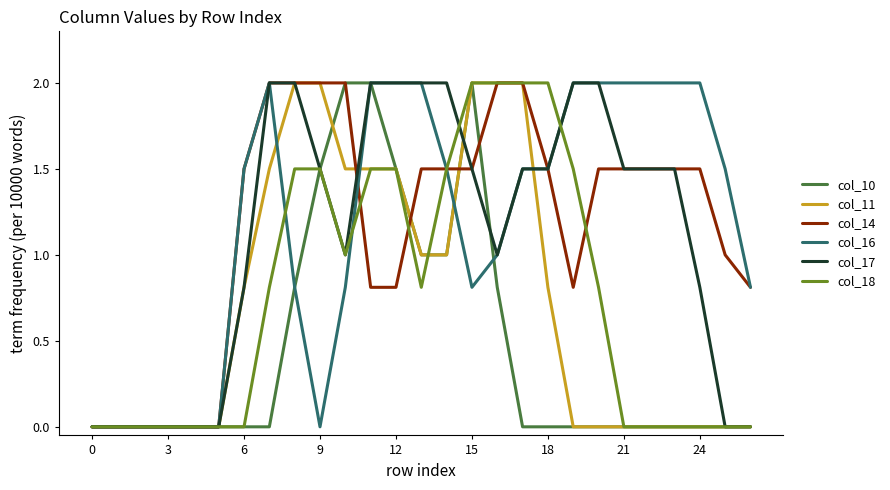

Reading right to left, extract all data points from this chart.

col_10: 0.0	0.0	0.0	0.0	0.0	0.0	0.0	0.0	0.0	0.0	0.8	2.0	1.0	1.0	1.5	2.0	2.0	1.5	0.8	0.0	0.0	0.0	0.0	0.0	0.0	0.0	0.0
col_11: 0.0	0.0	0.0	0.0	0.0	0.0	0.0	0.0	0.8	2.0	2.0	2.0	1.0	1.0	1.5	1.5	1.5	2.0	2.0	1.5	0.8	0.0	0.0	0.0	0.0	0.0	0.0
col_14: 0.8	1.0	1.5	1.5	1.5	1.5	1.5	0.8	1.5	2.0	2.0	1.5	1.5	1.5	0.8	0.8	2.0	2.0	2.0	2.0	1.5	0.0	0.0	0.0	0.0	0.0	0.0
col_16: 0.8	1.5	2.0	2.0	2.0	2.0	2.0	2.0	1.5	1.5	1.0	0.8	1.5	2.0	2.0	2.0	0.8	0.0	0.8	2.0	1.5	0.0	0.0	0.0	0.0	0.0	0.0
col_17: 0.0	0.0	0.8	1.5	1.5	1.5	2.0	2.0	1.5	1.5	1.0	1.5	2.0	2.0	2.0	2.0	1.0	1.5	2.0	2.0	0.8	0.0	0.0	0.0	0.0	0.0	0.0
col_18: 0.0	0.0	0.0	0.0	0.0	0.0	0.8	1.5	2.0	2.0	2.0	2.0	1.5	0.8	1.5	1.5	1.0	1.5	1.5	0.8	0.0	0.0	0.0	0.0	0.0	0.0	0.0